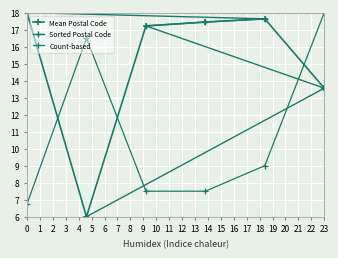

What position from the right is 0?

5